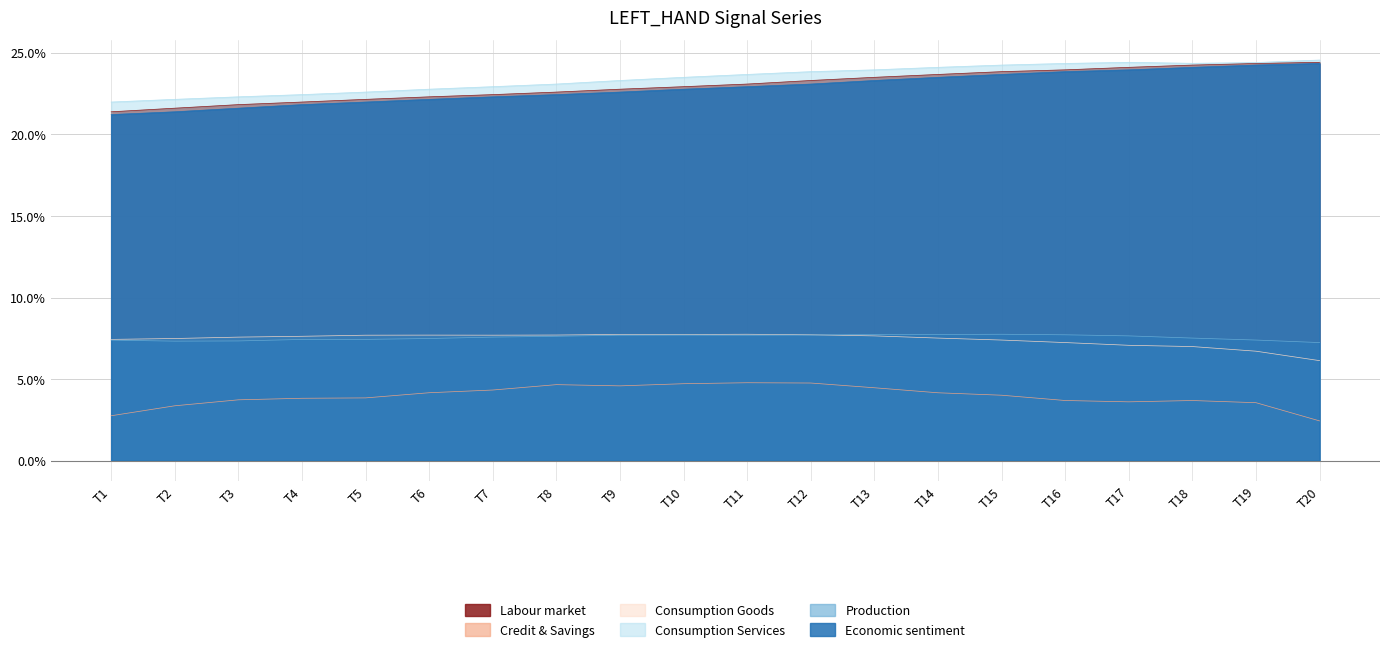

True or false: LEFT_HAND_2 and LEFT_HAND_5 intersect in this chart.

False